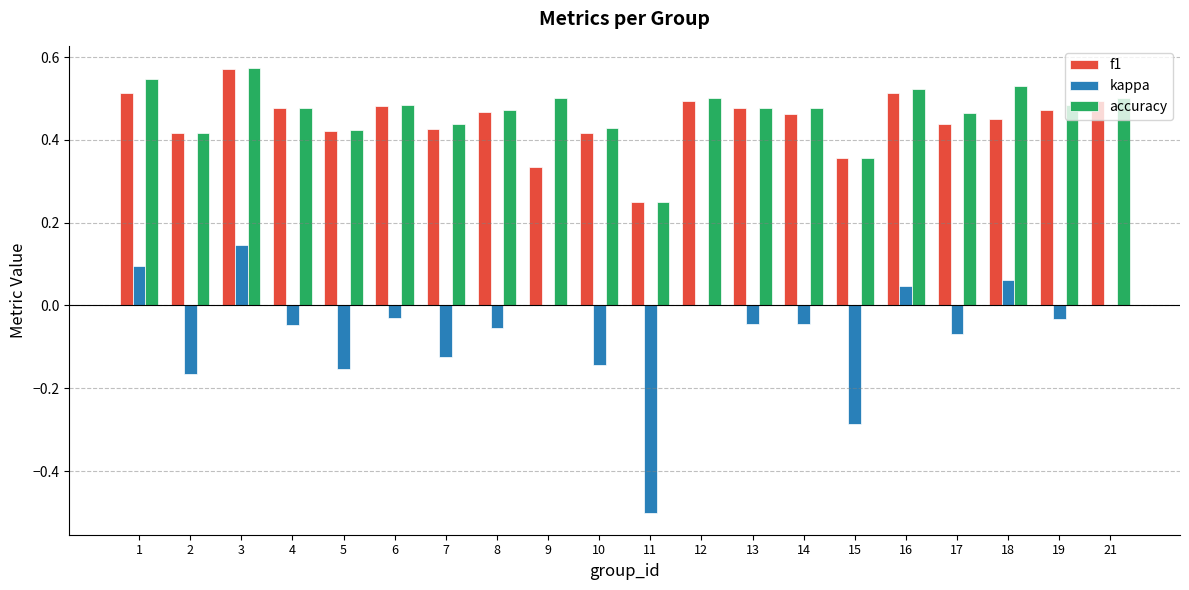

Which series changed the most between 11 and 21?

kappa